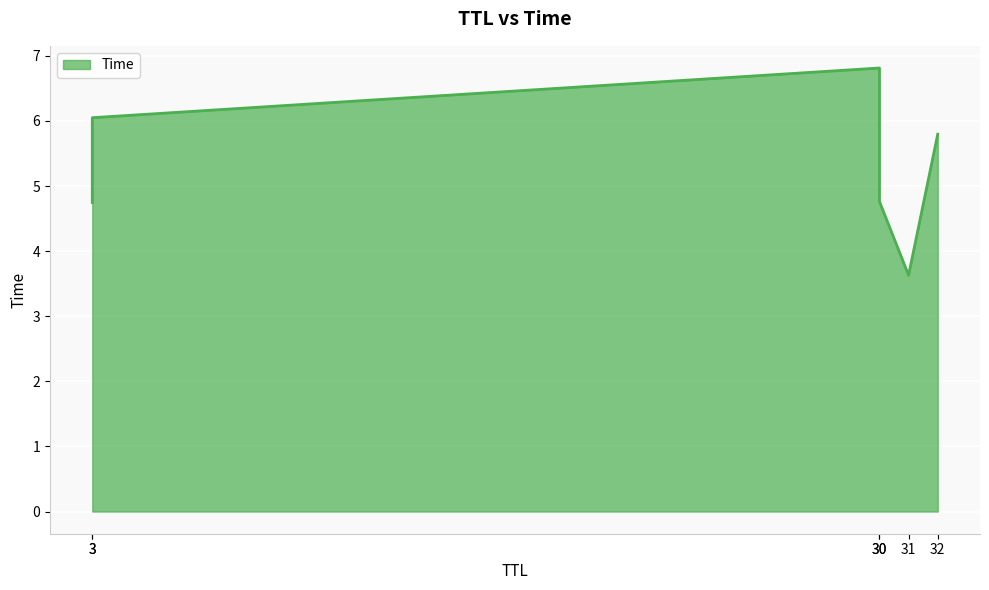

At which label is the value closest to 5?

30